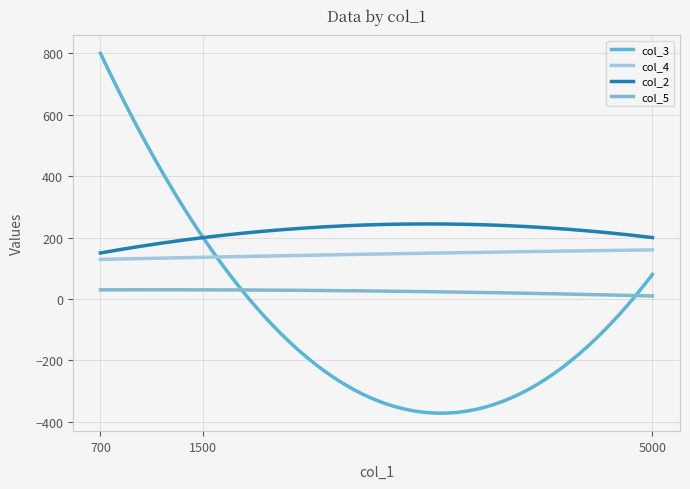

Does the chart have visible grid lines?

Yes